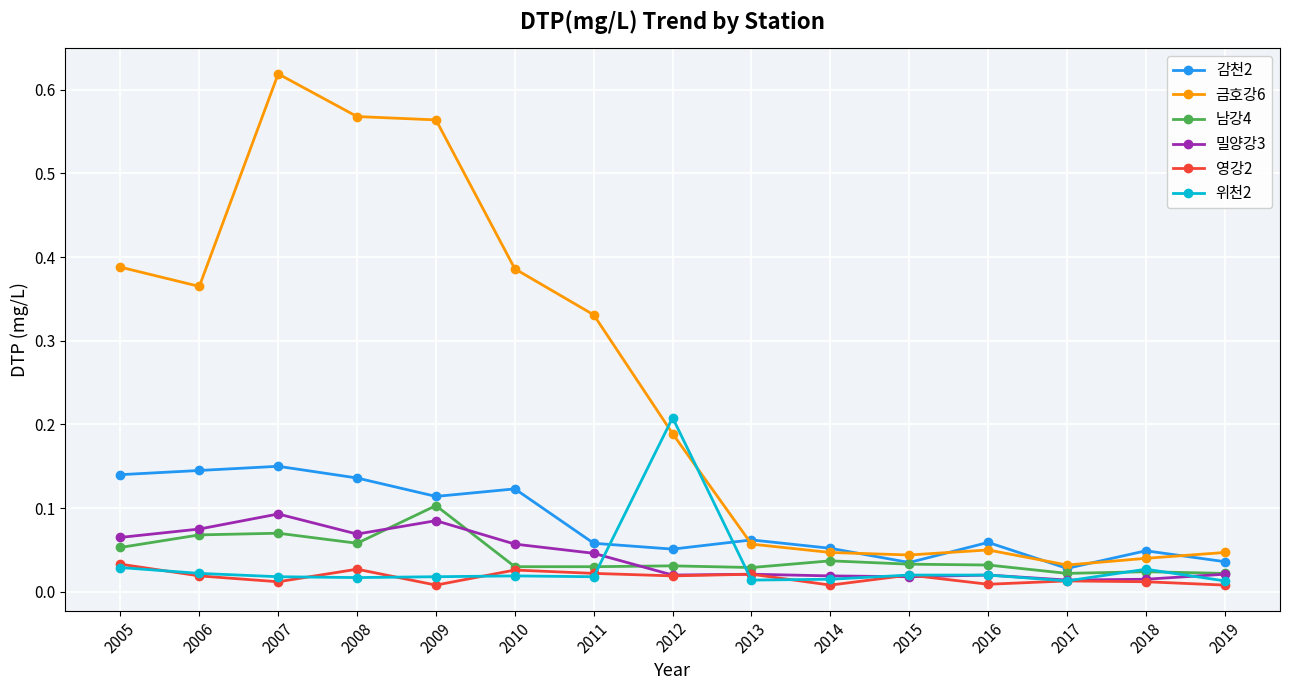

Is this an area chart (filled region under the line)?

No